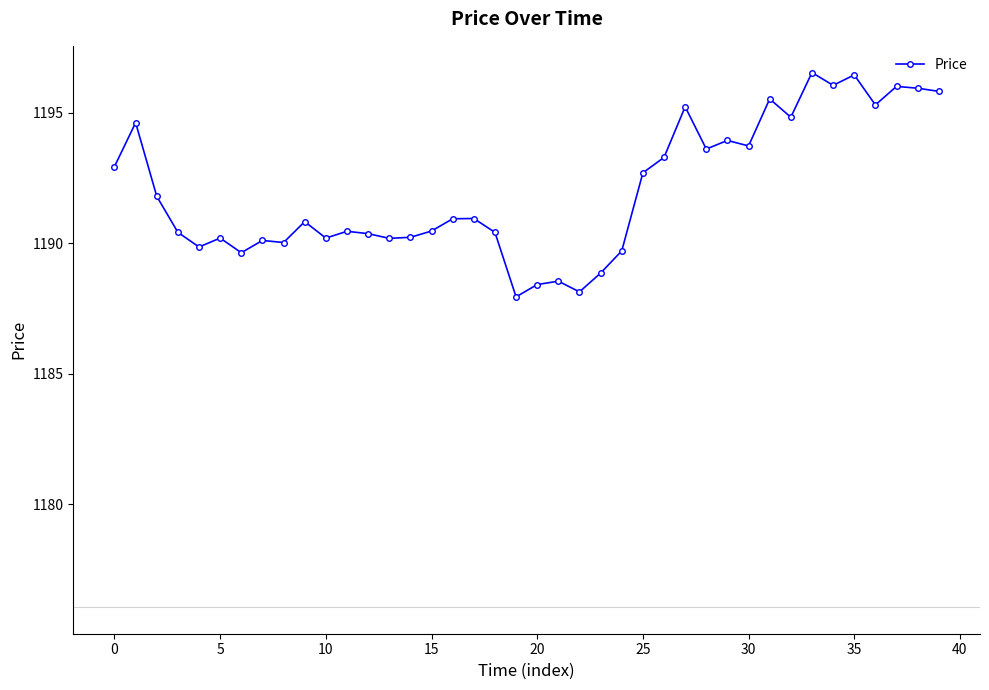

Is this an area chart (filled region under the line)?

No